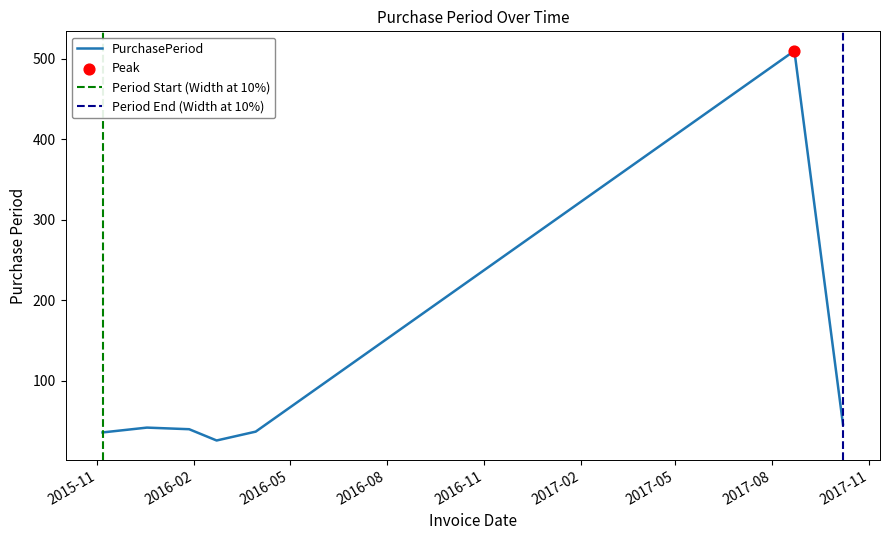

What is the ratio of the value at 2016-03-30 to the value at 2016-02-22?

1.4